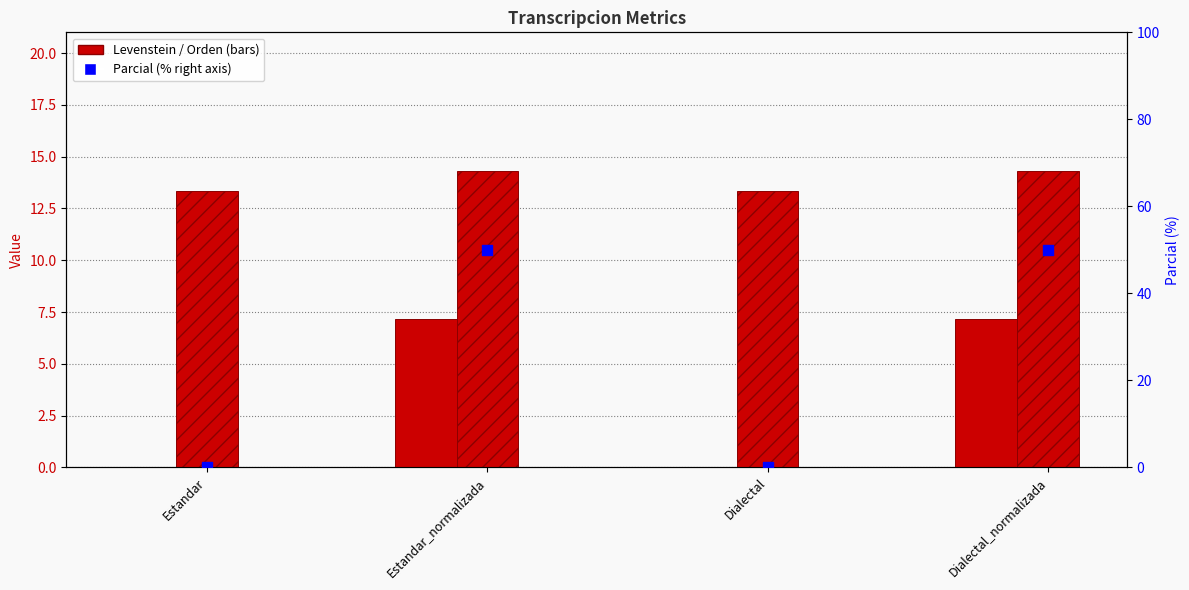

Is the value of Orden at Dialectal_normalizada greater than the value of Parcial at Dialectal?

Yes